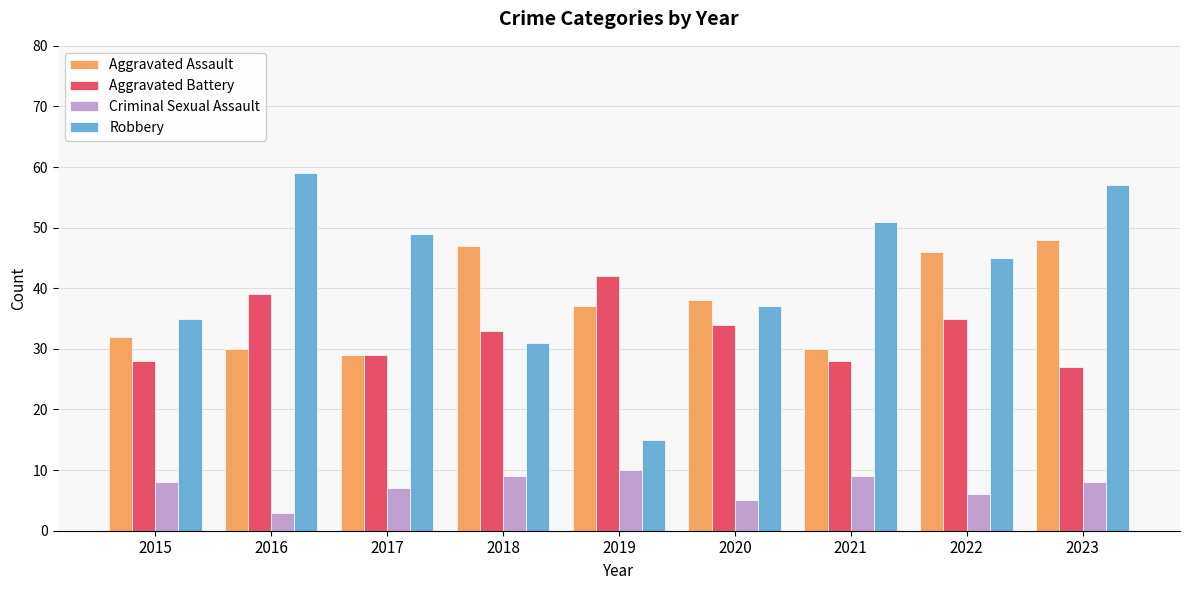

Where is Aggravated Assault nearest to the value 38?

2020